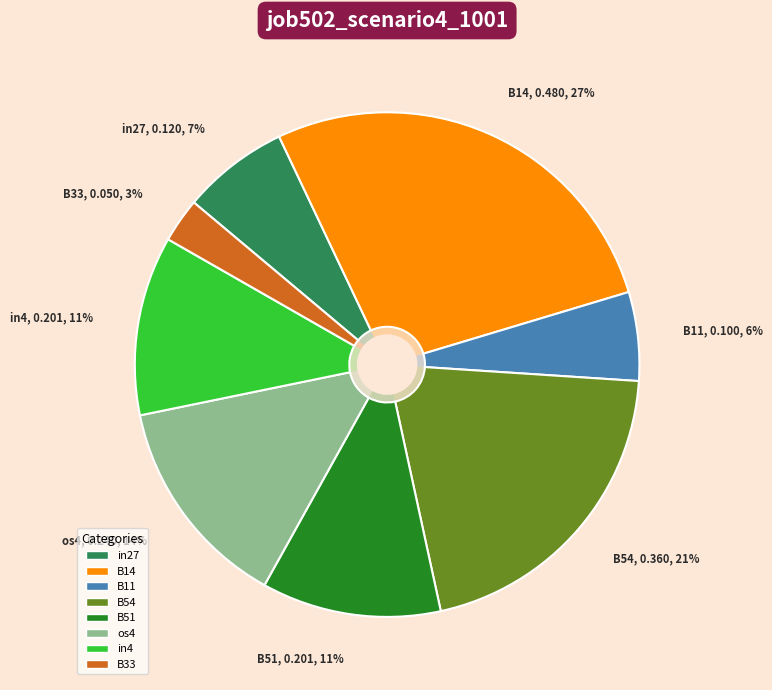

Does any single category account for the majority?

No